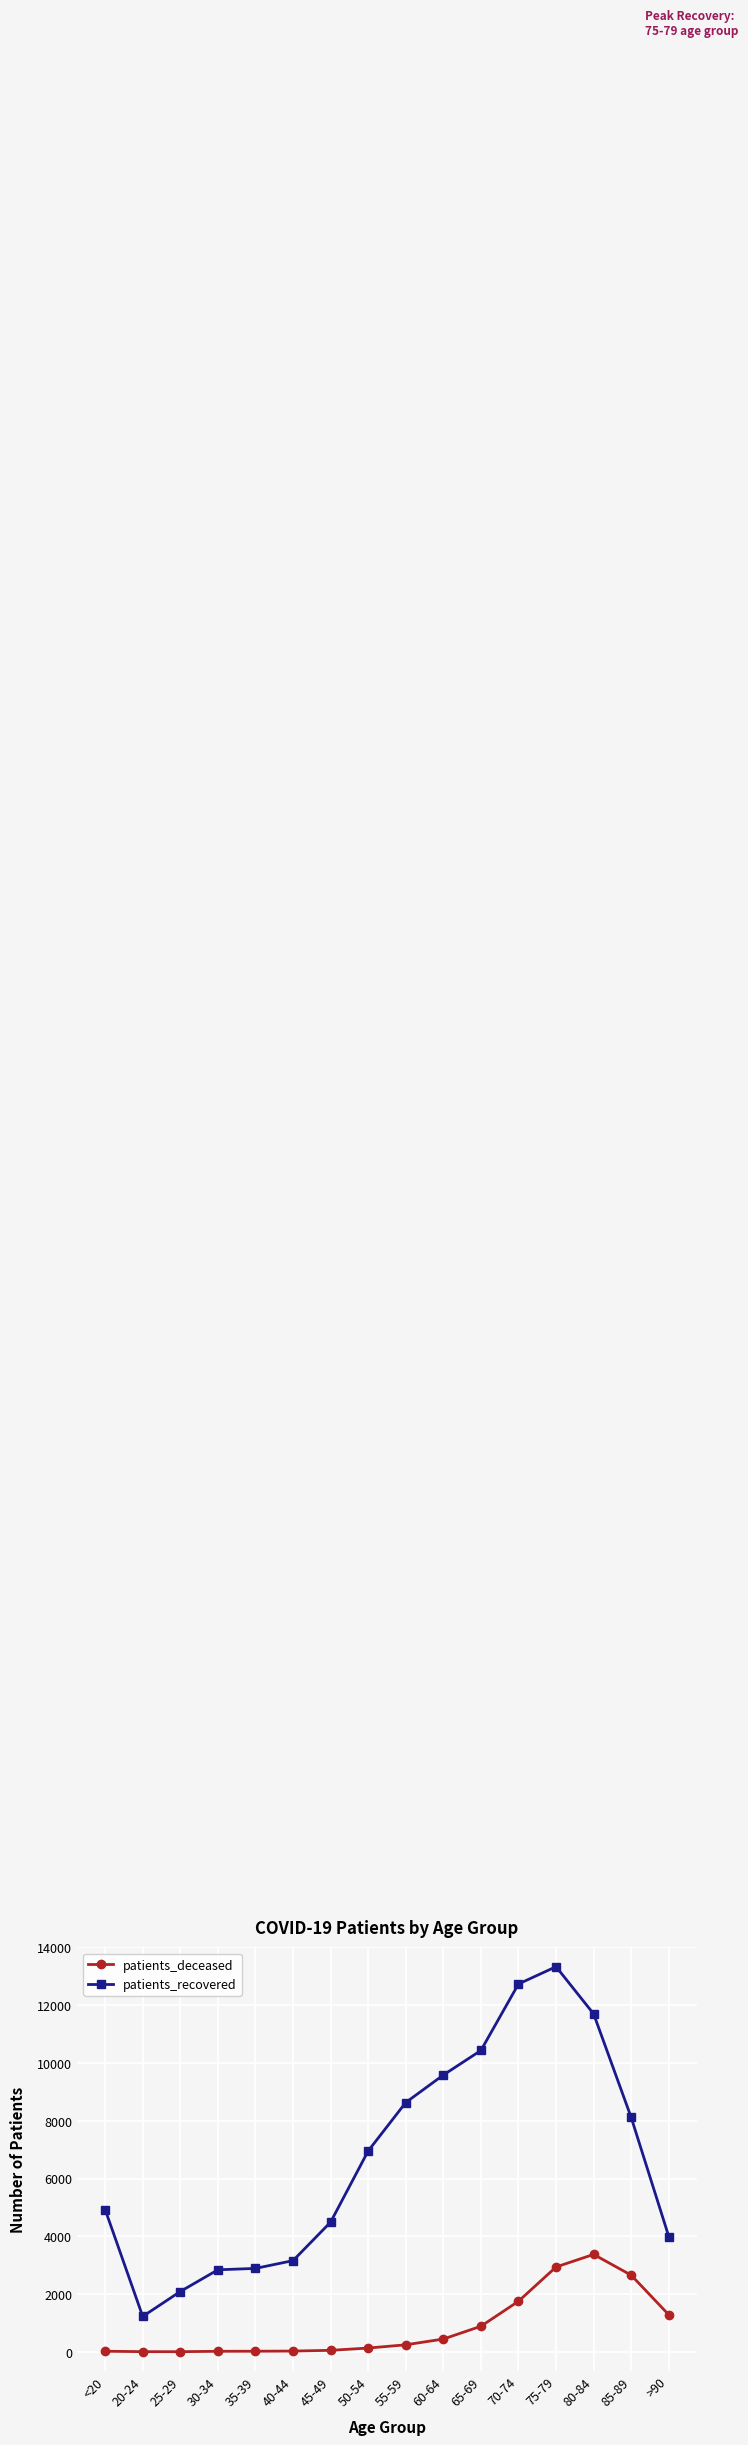

What is the highest value of the patients_deceased series?

3372